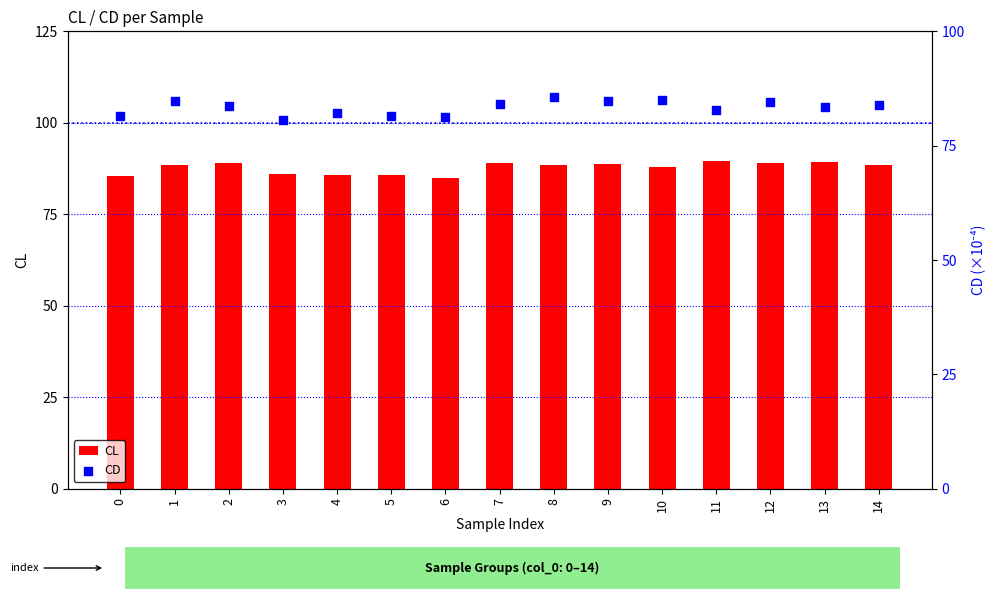

At how many categories does at least one series exceed 89?

4